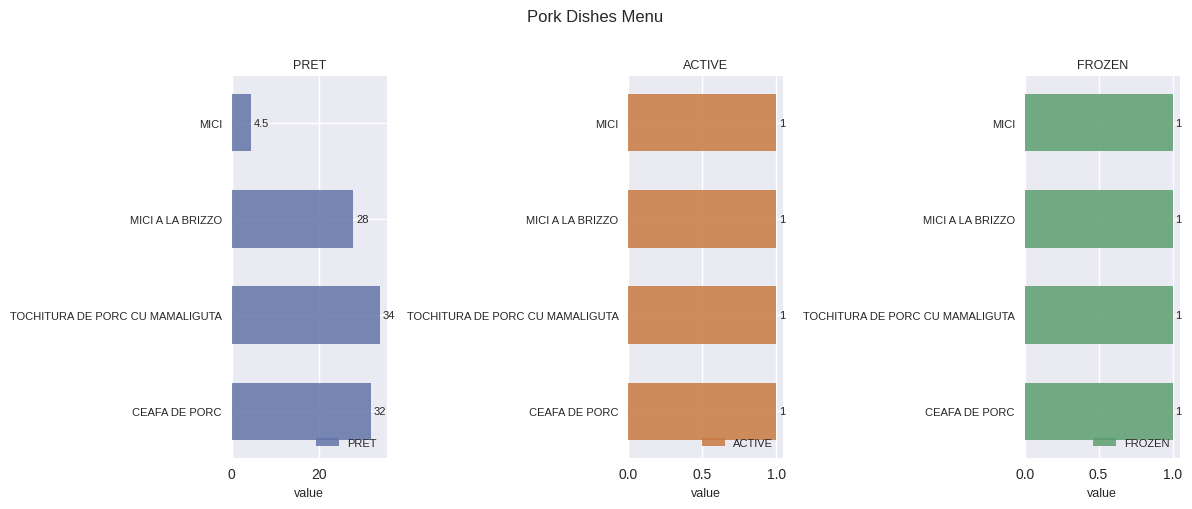

What is the approximate value of PRET at MICI A LA BRIZZO?

28.0